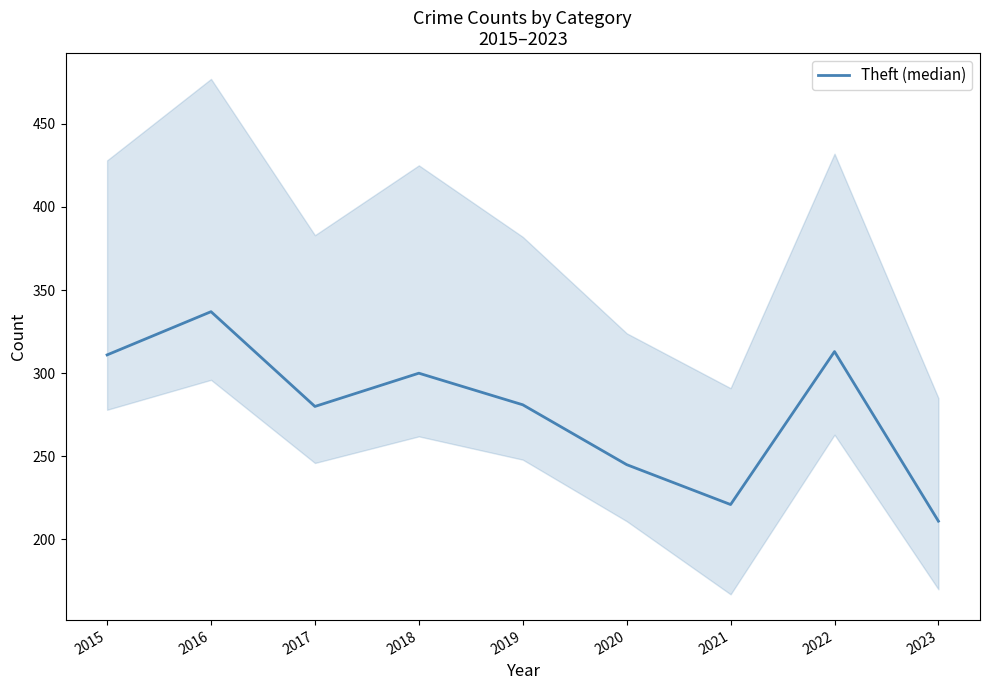

How many distinct data groups are displayed?

1